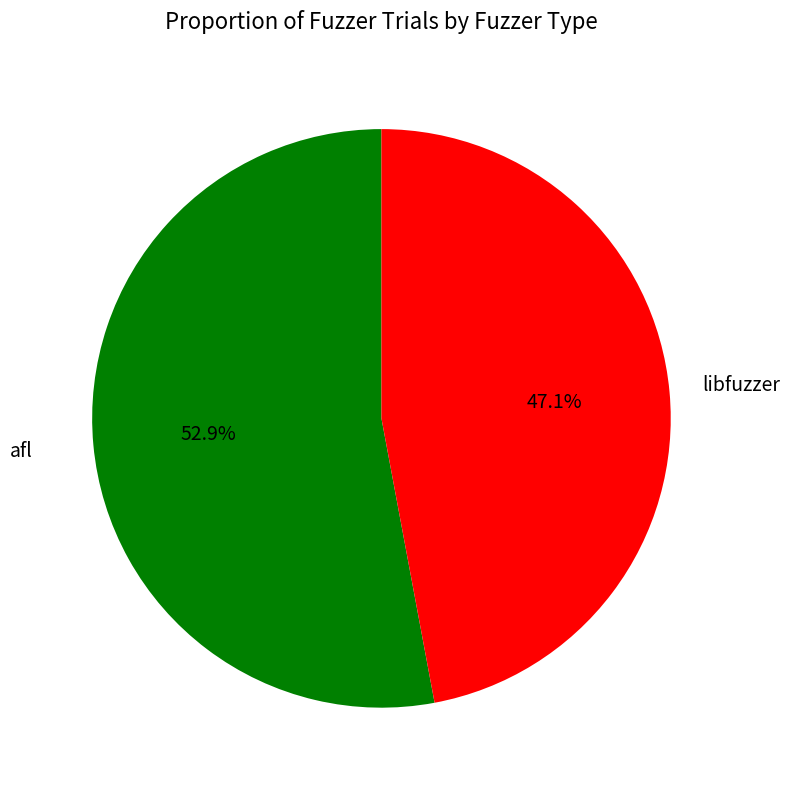

Does any single category account for the majority?

Yes